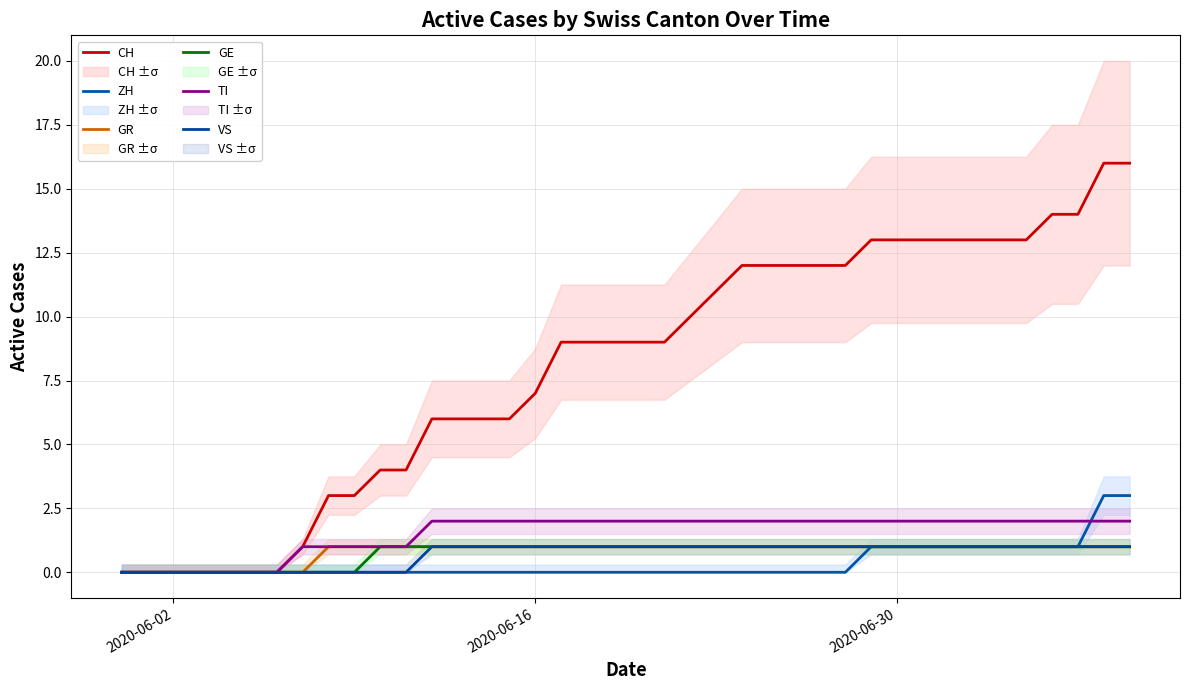

How many values in the VS series are below 1?

12